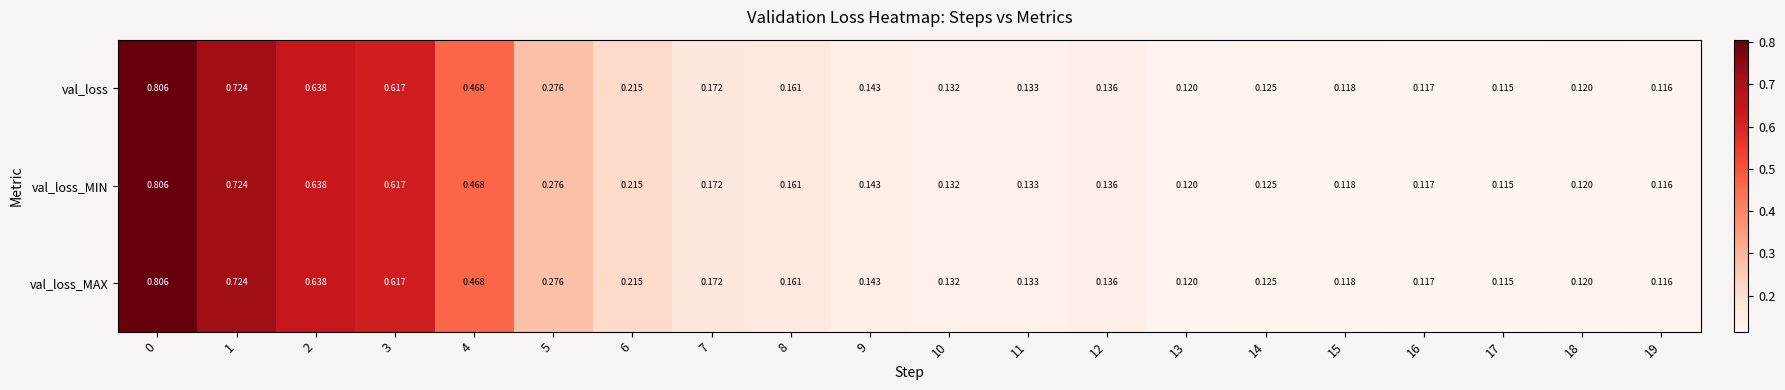

Is the value of val_loss at 17 greater than the value of val_loss_MIN at 19?

No